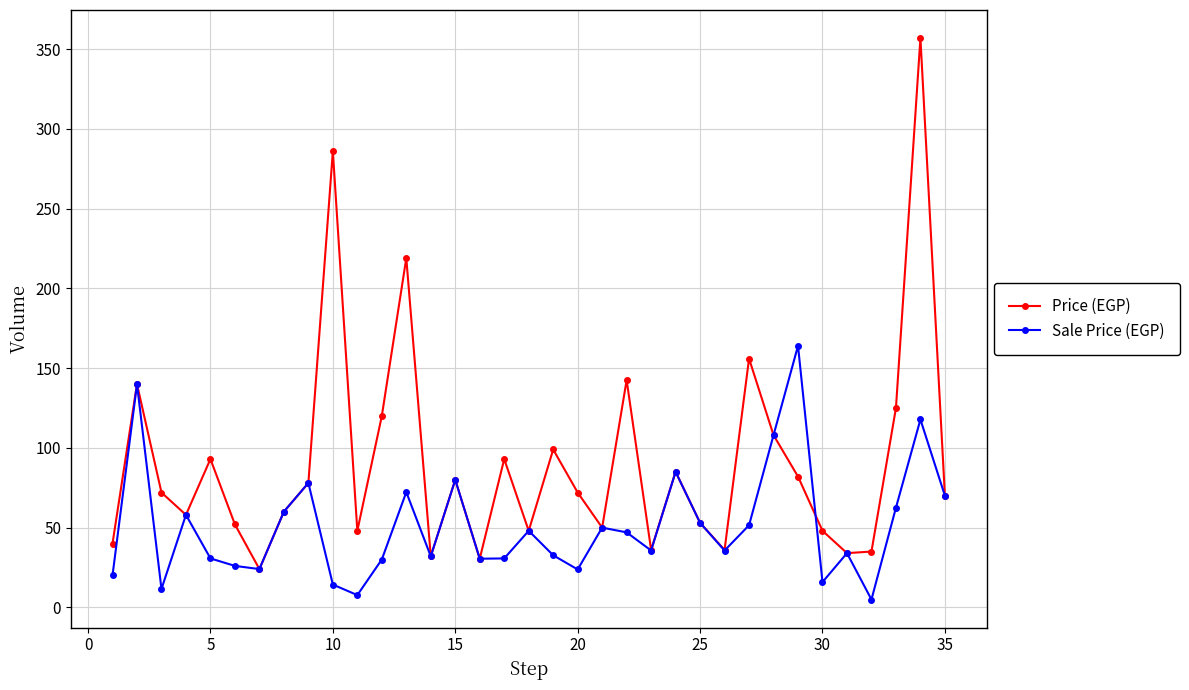

Rank the series by their average value, from lowest to highest.

Sale Price (EGP), Price (EGP)